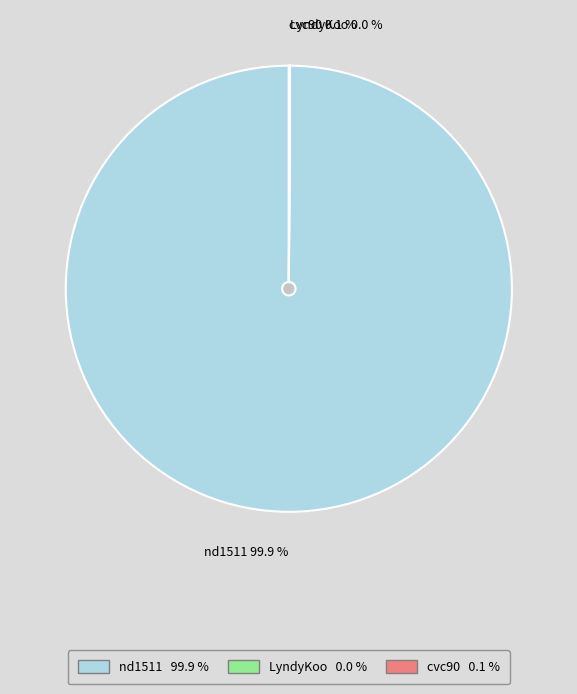

To the nearest percent, what is the average slice percentage?

33%